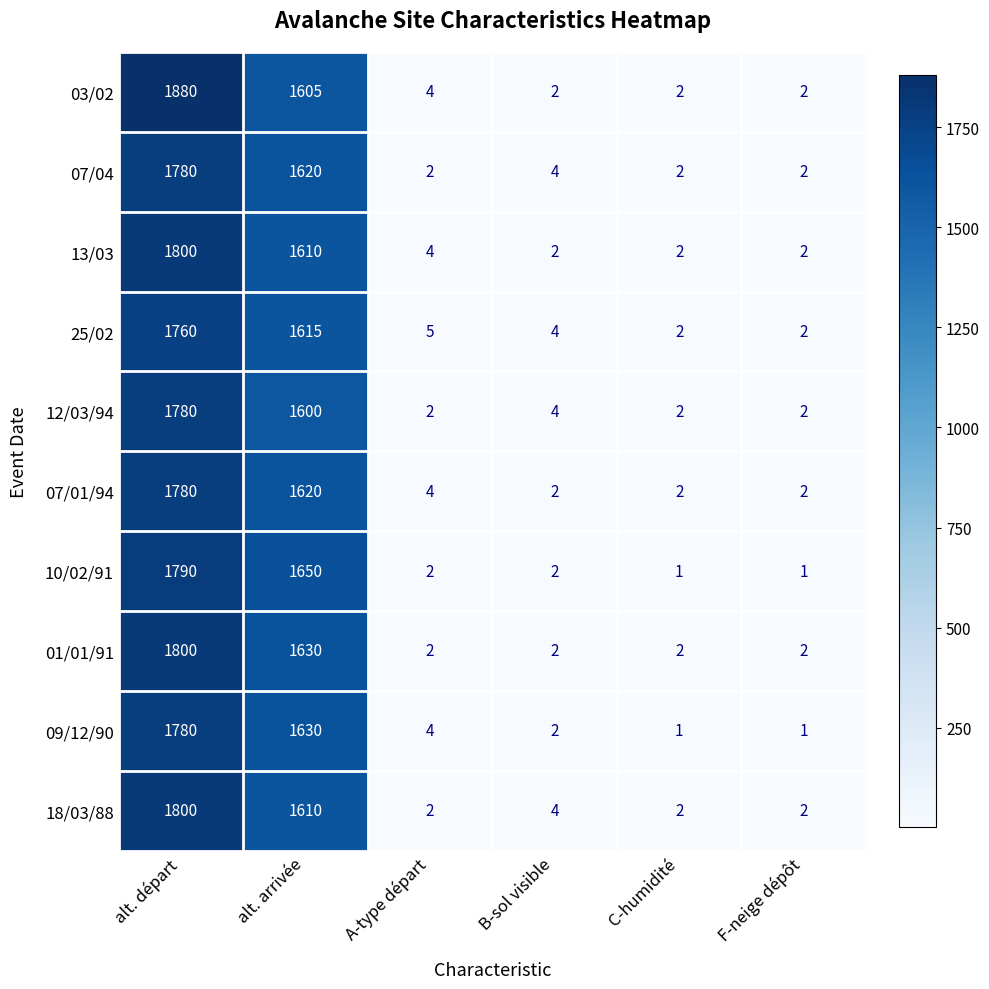

The value of 07/01/94 at A-type départ is 7. True or false?

False